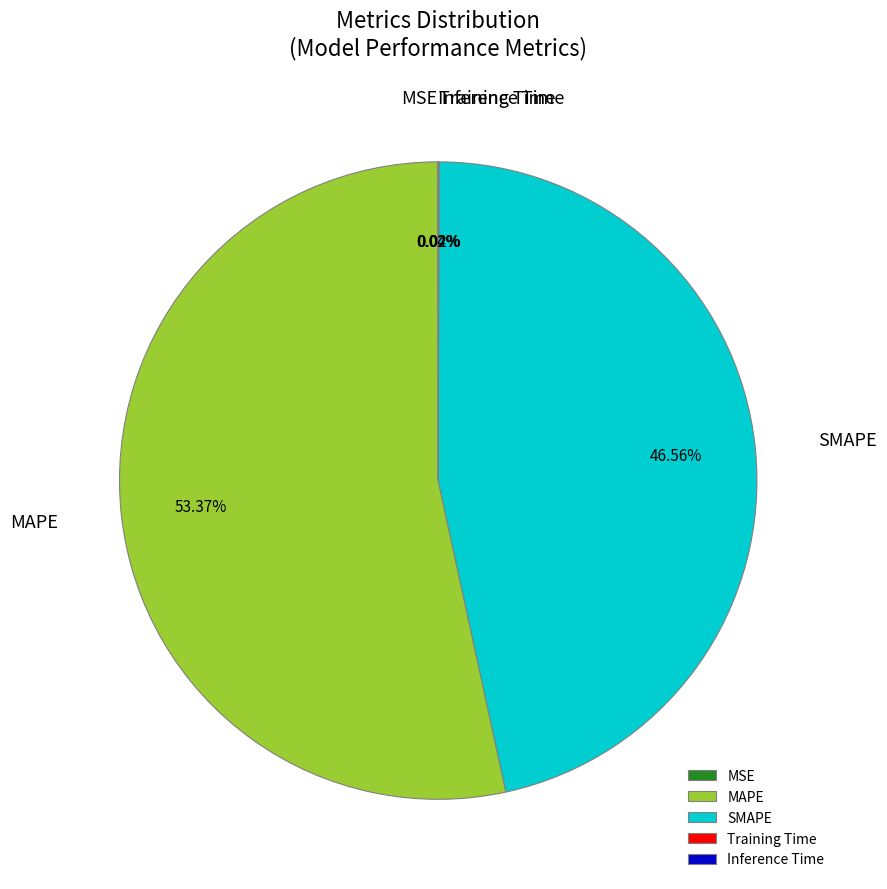

Does SMAPE account for over 50% of the chart?

No